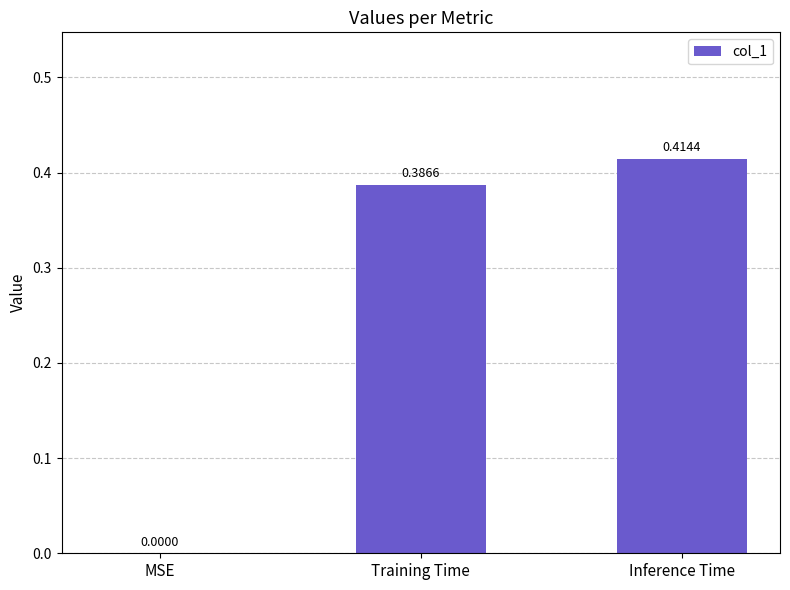

Which category has the highest value across all series?

Inference Time